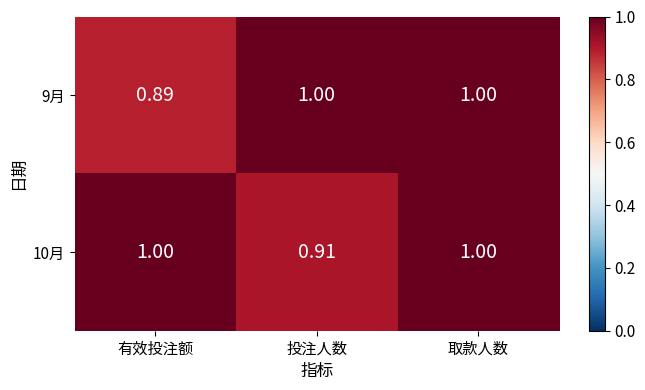

Which series has the largest total across all categories?

10月